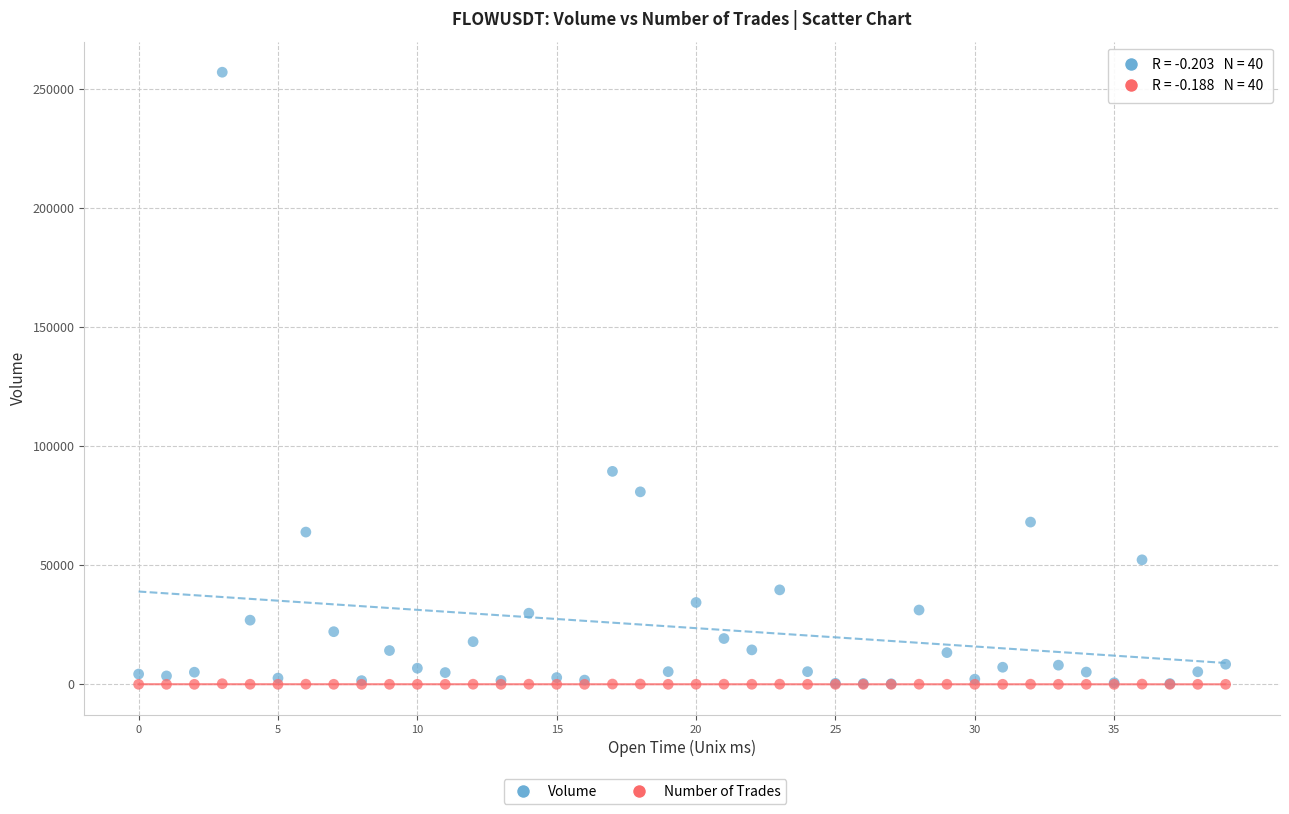

In the Volume series, what Y value is closest to 128631?

89425.6